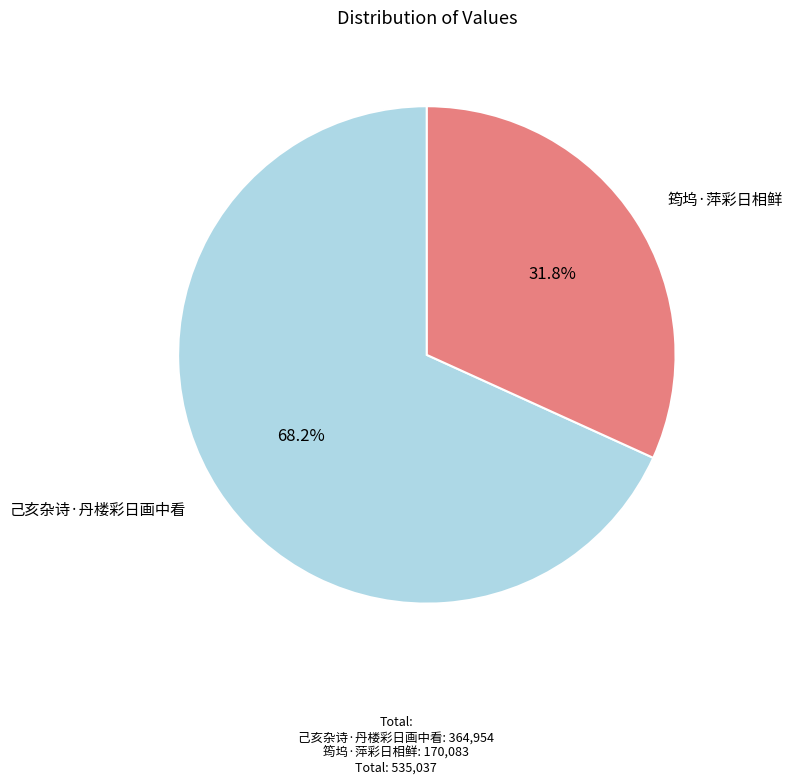

What is the ratio of the value at 己亥杂诗·丹楼彩日画中看 to the value at 筠坞·萍彩日相鲜?

2.1